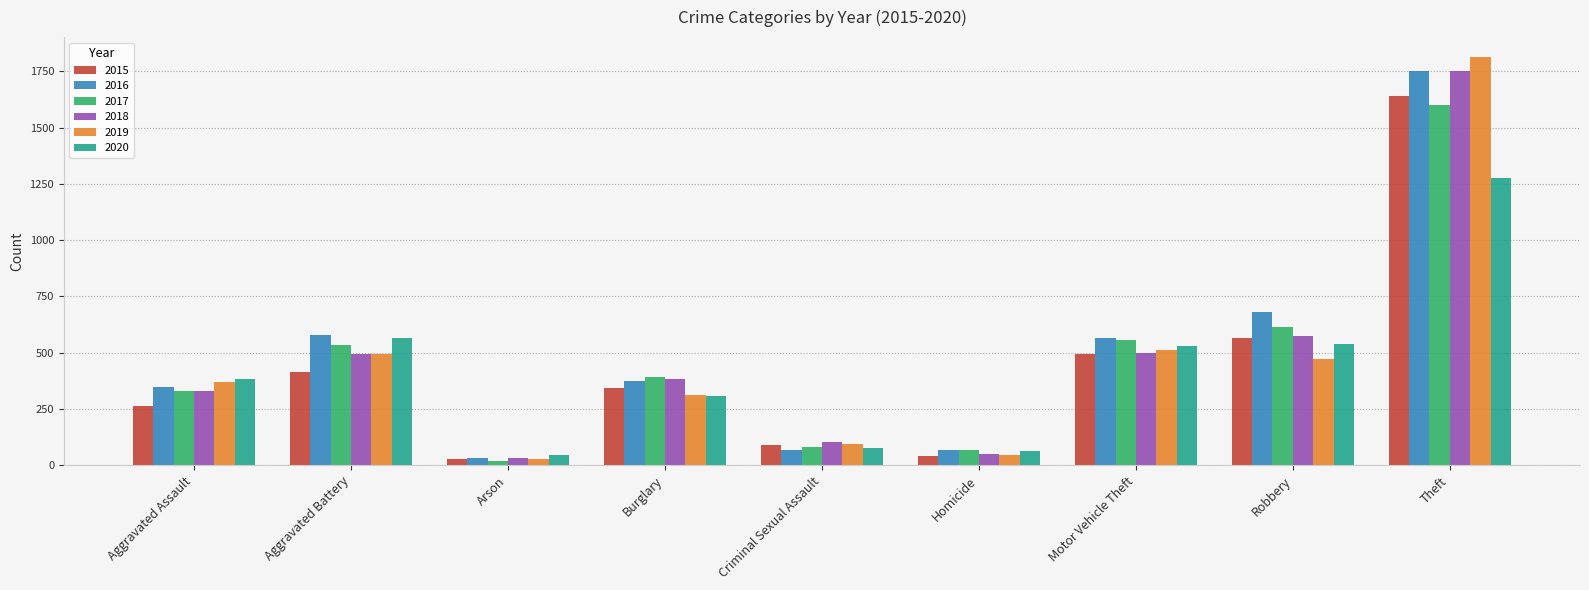

How many data points does each series have?

9